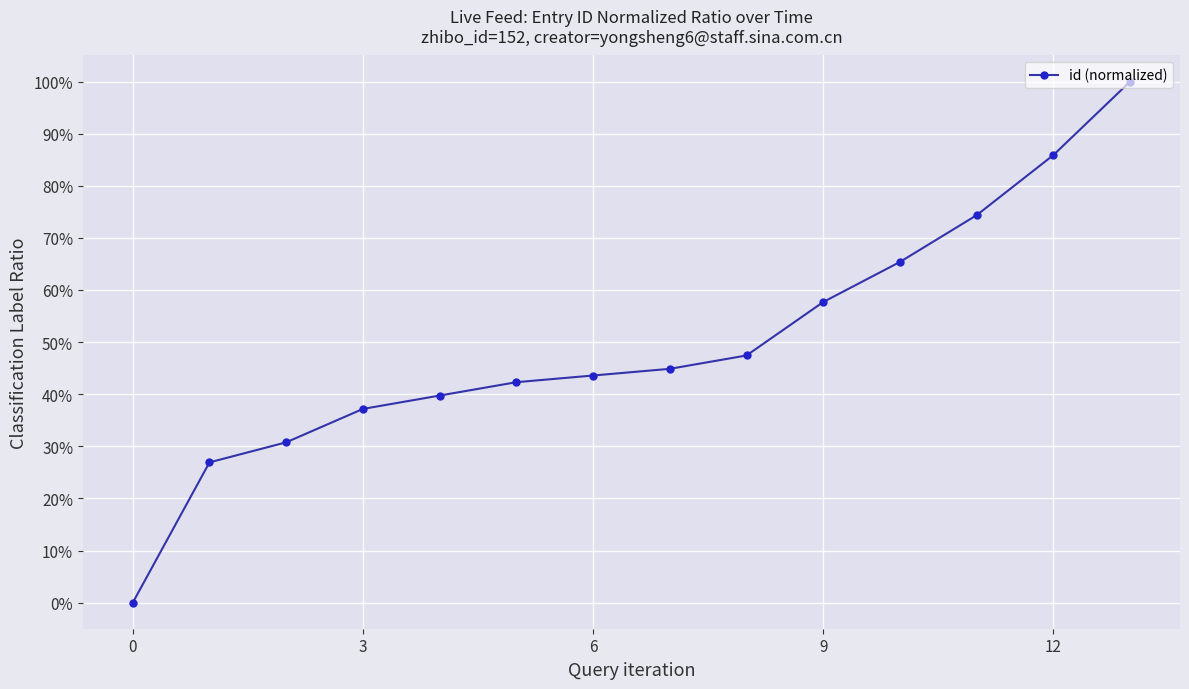

What is the sum of all values?

696.2